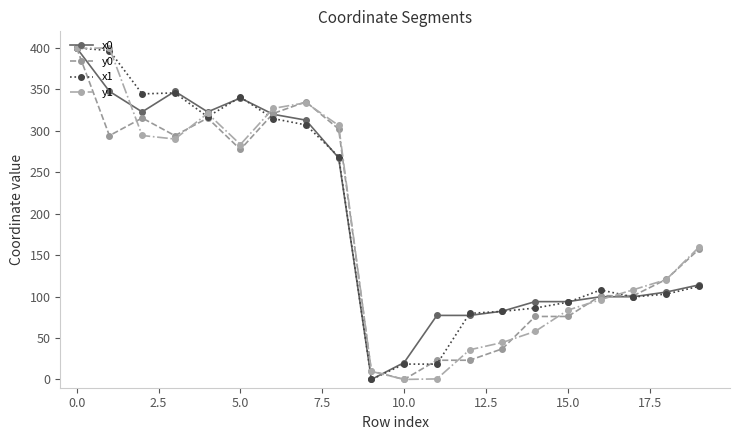

What is the sum of all x1 values?

3836.0